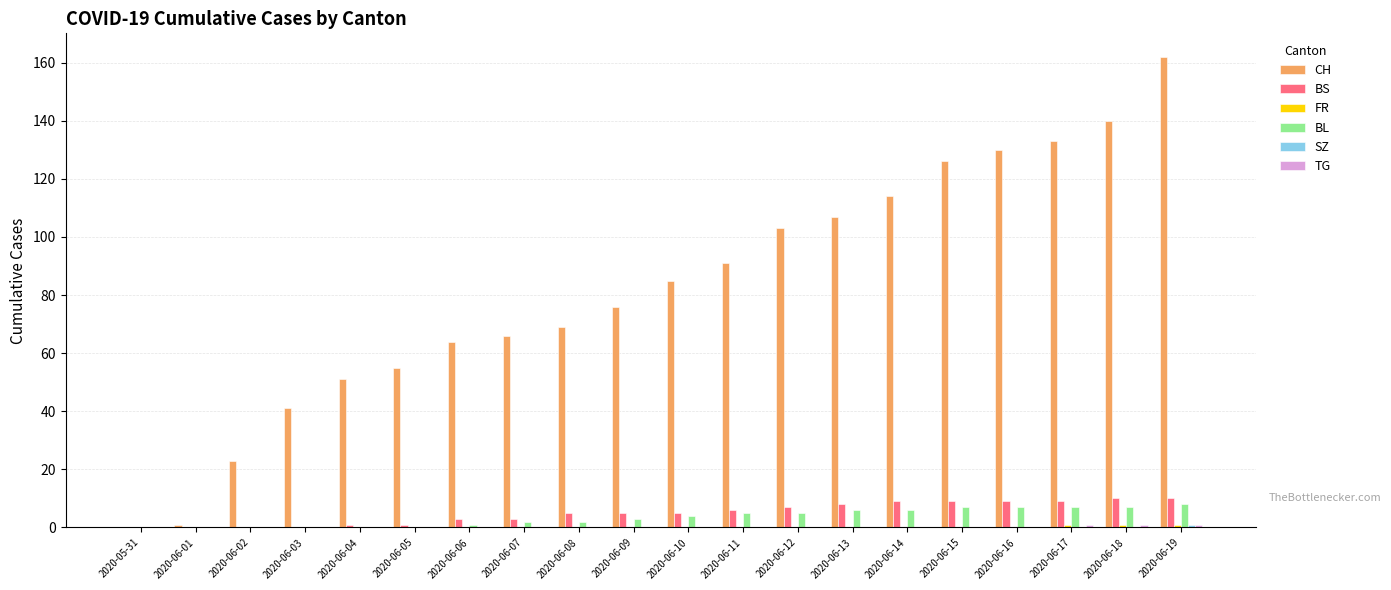

Is the value of BS at 2020-06-12 greater than the value of BL at 2020-06-02?

Yes